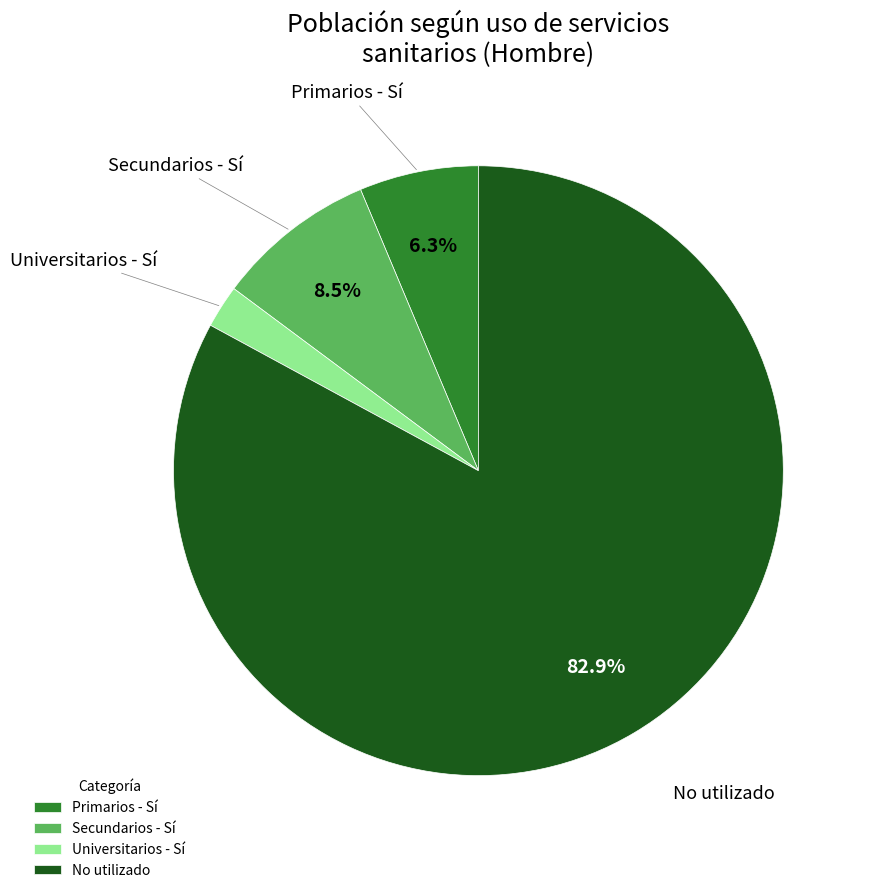

Which has a higher value, No utilizado or Secundarios - Sí?

No utilizado